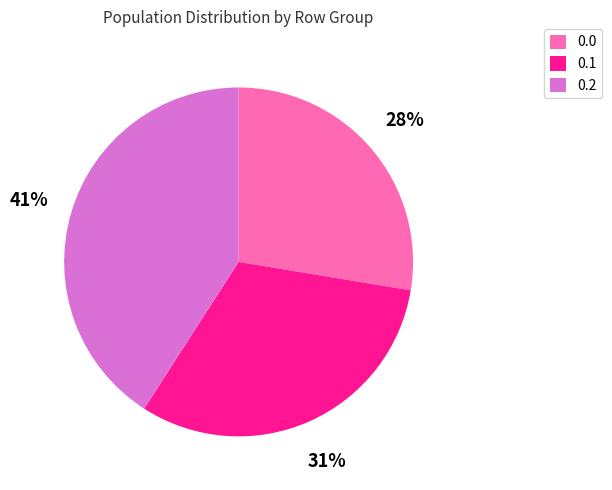

What percentage is the 0.1 slice, to the nearest percent?

31%